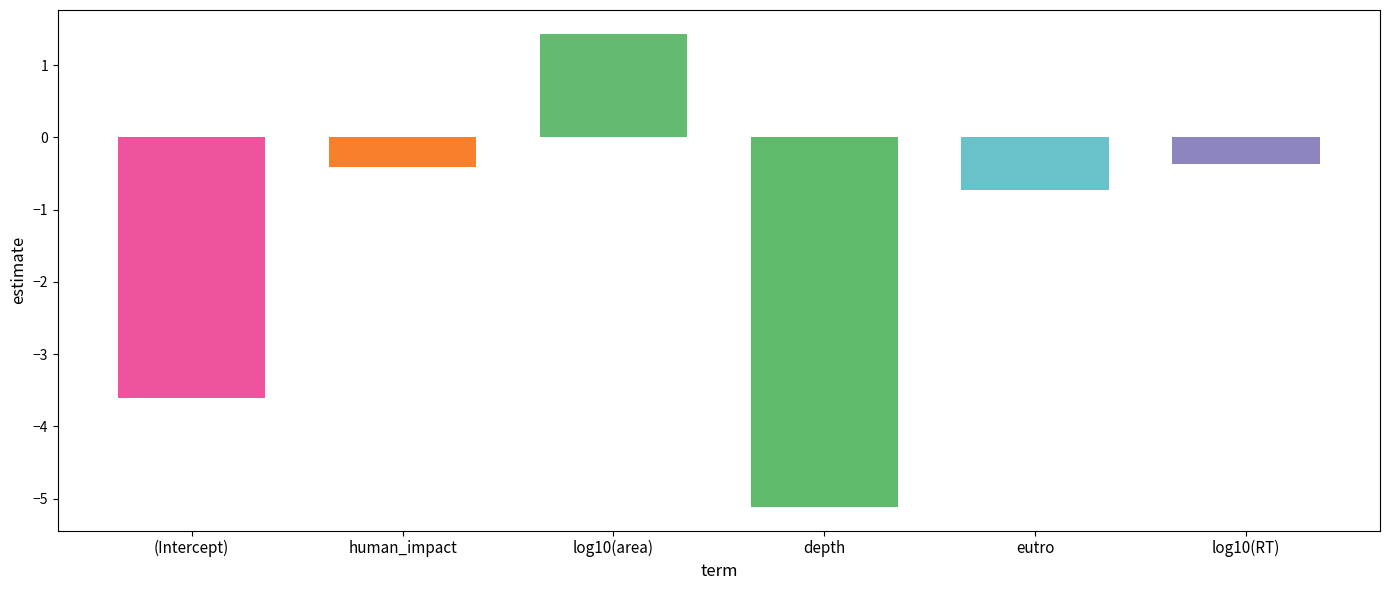

What is the difference between the maximum and minimum values?

6.5